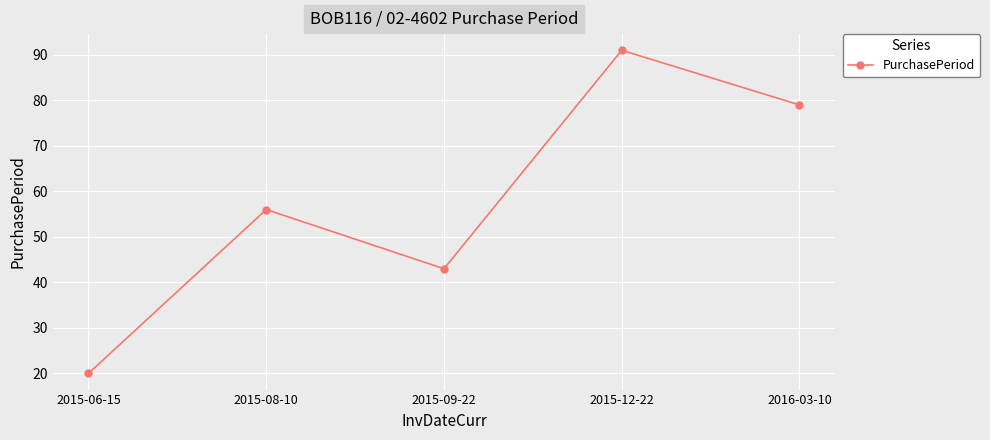

How many points are lower than both their immediate neighbors (excluding endpoints)?

1